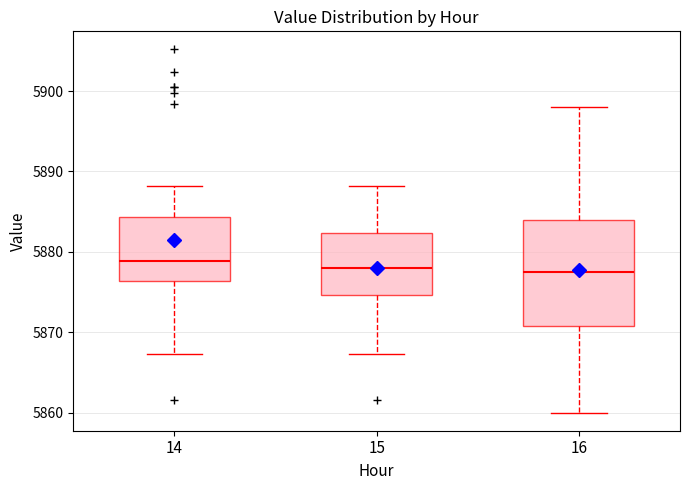

Reading left to right, read every box against the y-axis: the position of its median line, the range the box covers, and the ends of its whiskers. The values are not printed on the chart, so give them approximately, as read against the axis.

14: median 5879, box 5876 to 5884, whiskers 5867 to 5888
15: median 5878, box 5875 to 5882, whiskers 5867 to 5888
16: median 5878, box 5871 to 5884, whiskers 5860 to 5898